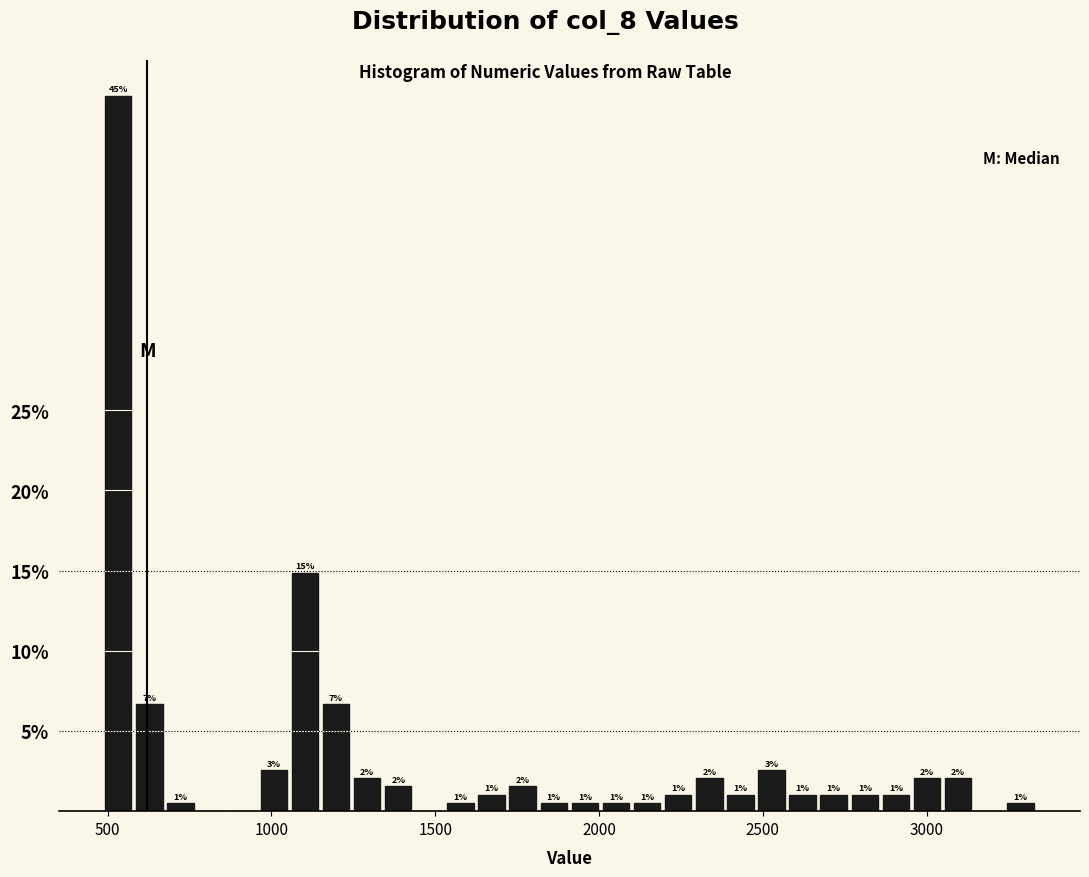

Around what value on the x-axis is the tallest bar? Give the approximate position of its centre, as read against the axis.

550